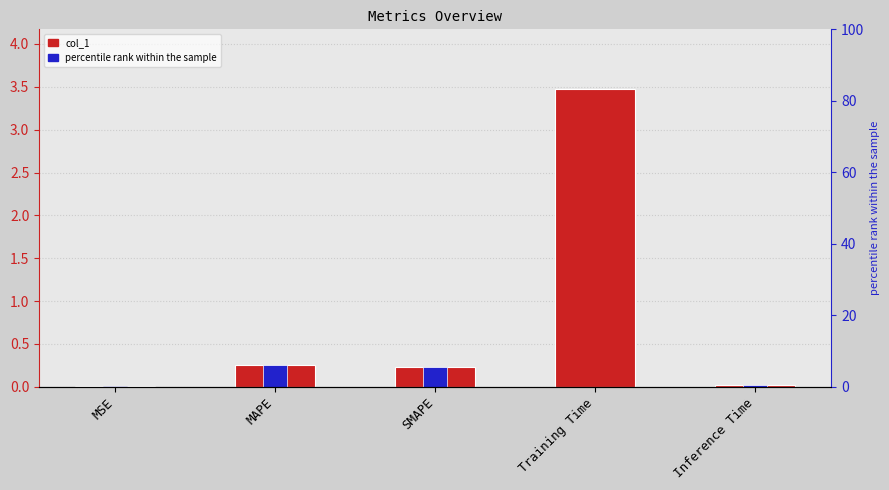

Which series has the widest spread of values?

col_1